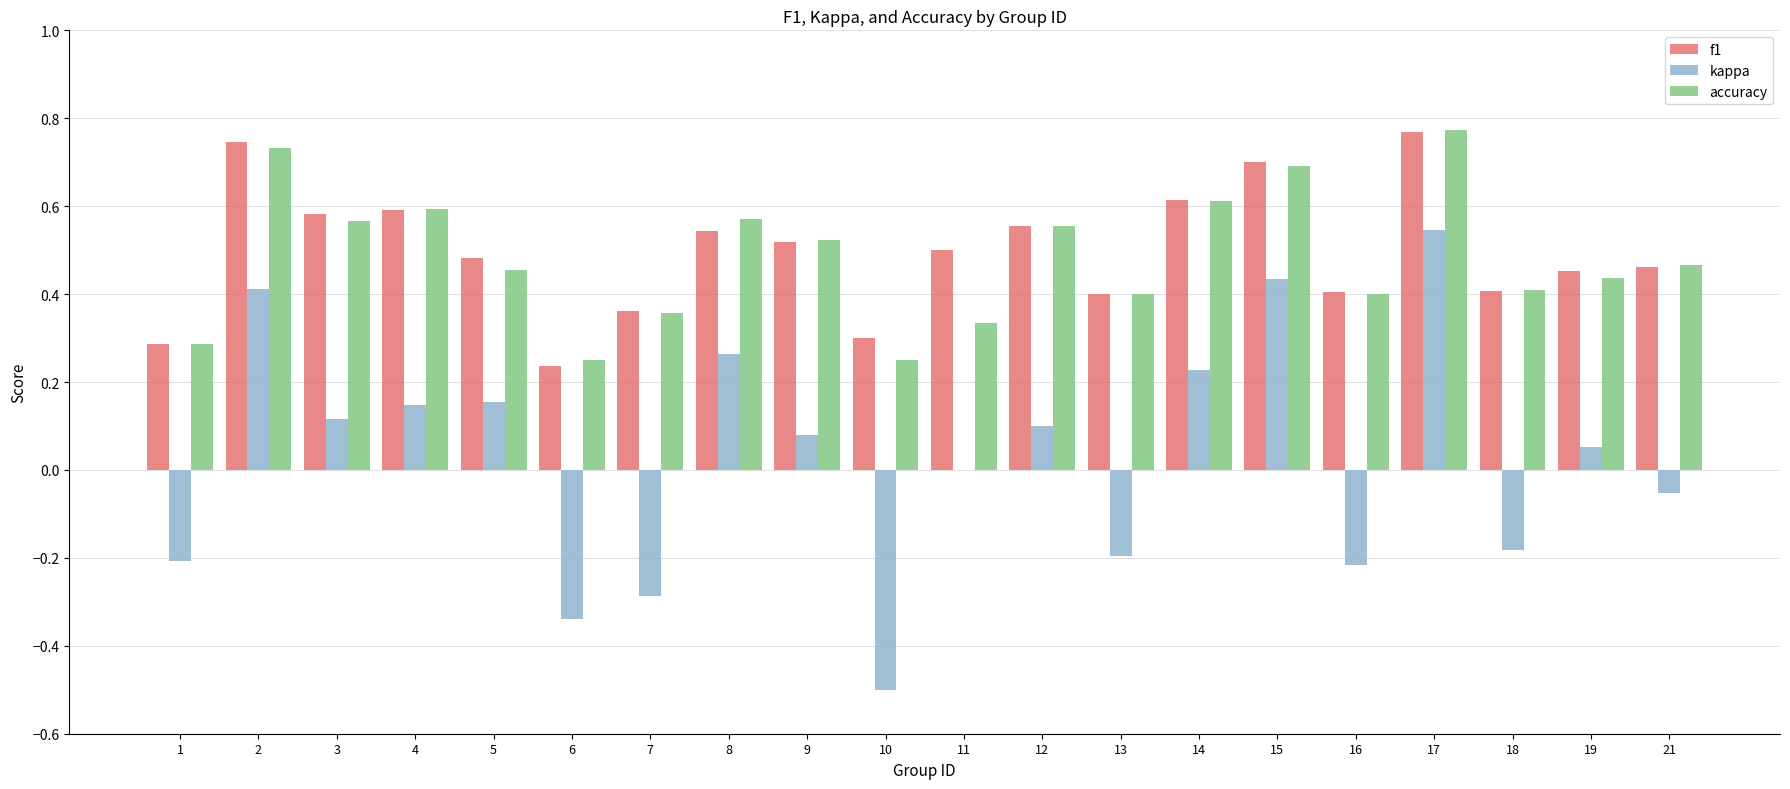

Is the value of accuracy at 5 greater than the value of f1 at 5?

No